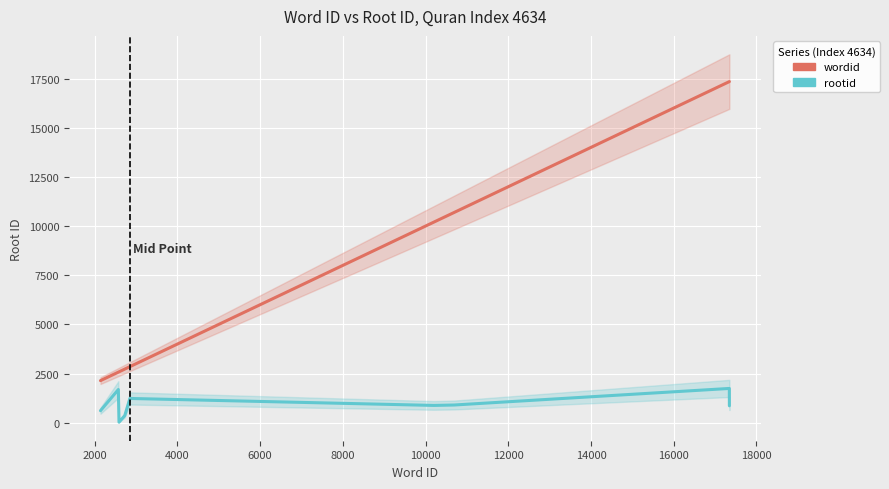

At which label is wordid closest to 9744?

10000